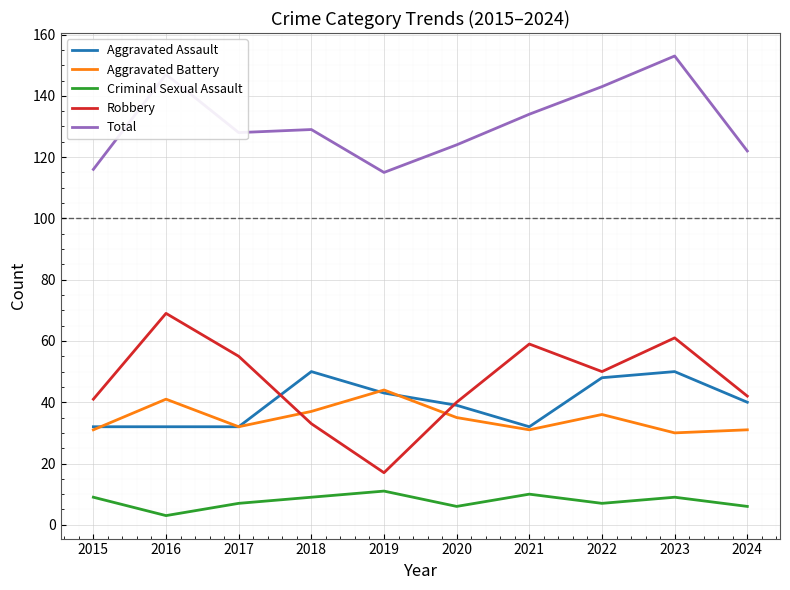

True or false: Robbery and Total cross at least once.

False